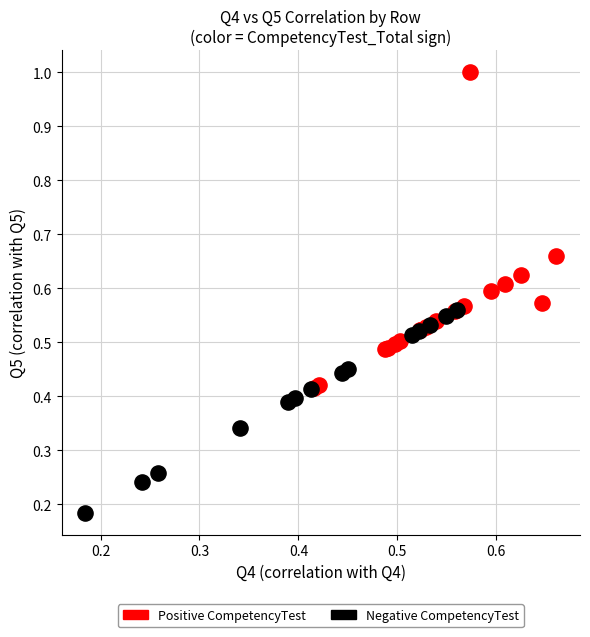

Which series reaches the maximum Y coordinate?

Positive CompetencyTest